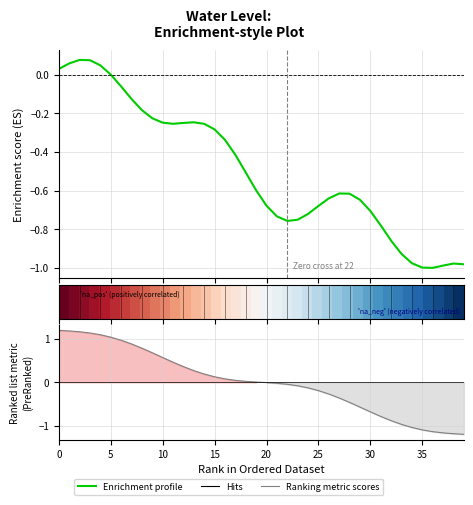

The value of Enrichment profile at 33 is -0.9. True or false?

True